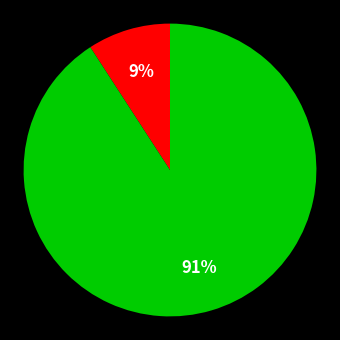

Count the number of slices in the pie.

2